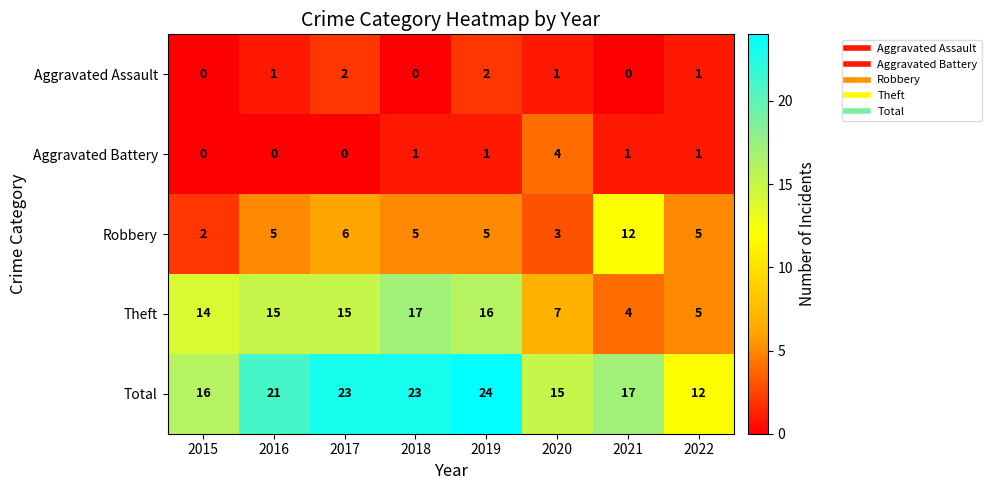

At which category is the sum across all series the highest?

2019